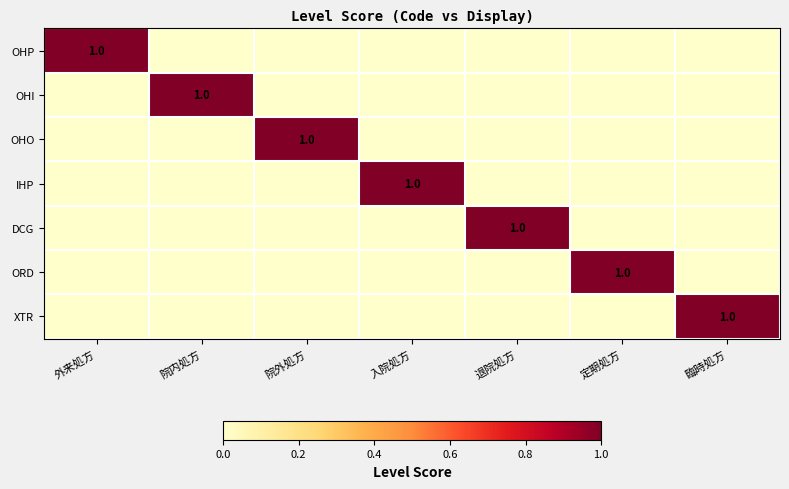

Rank the series by their maximum value, from lowest to highest.

OHP, OHI, OHO, IHP, DCG, ORD, XTR